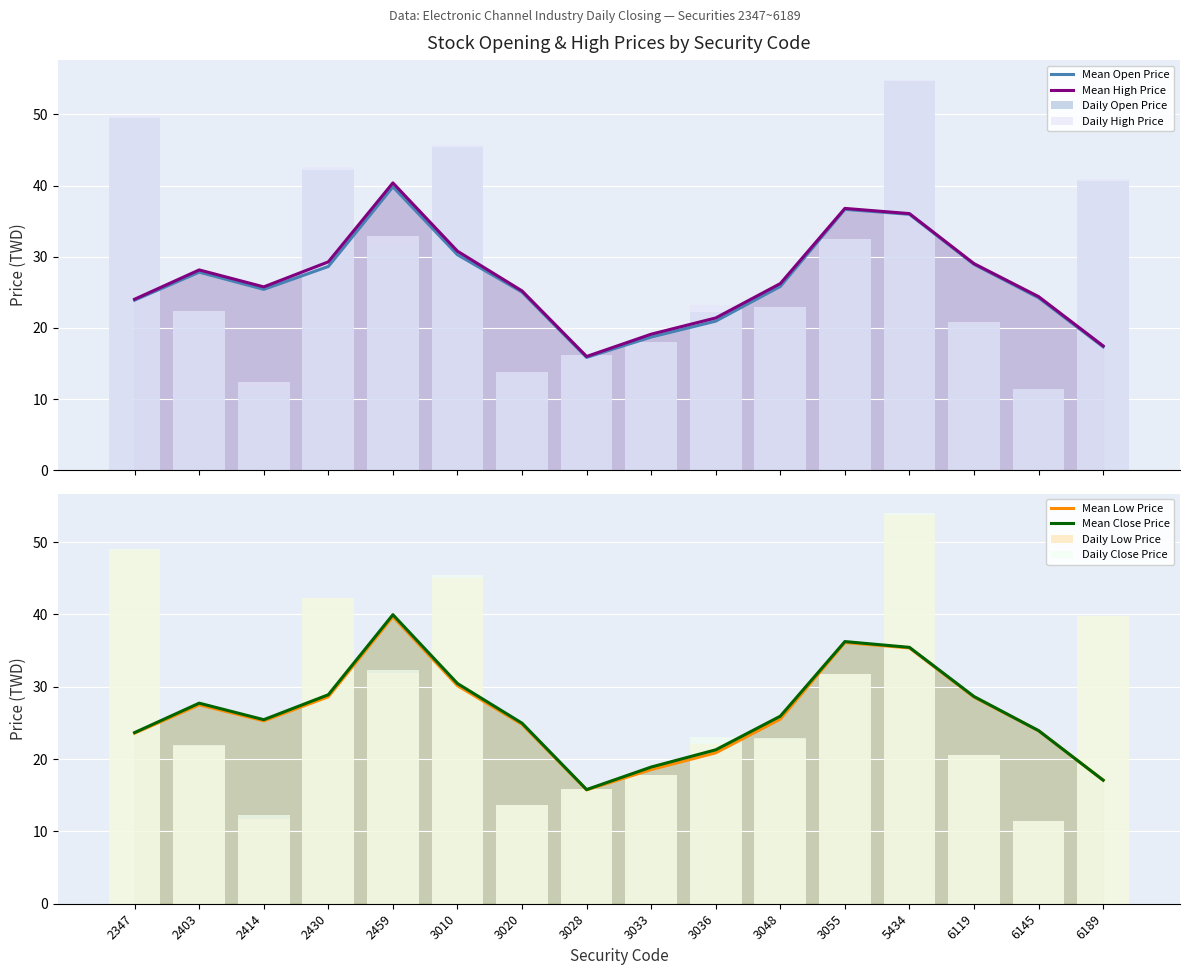

Which series has the widest spread of values?

High Price